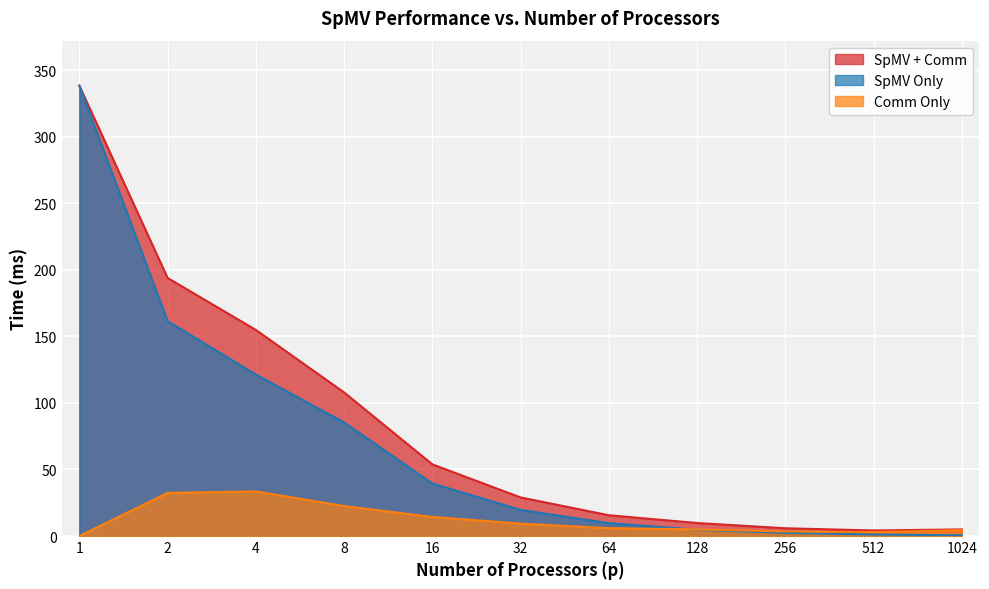

List the series in order of their overall mean, lowest first.

Comm Only, SpMV Only, SpMV + Comm